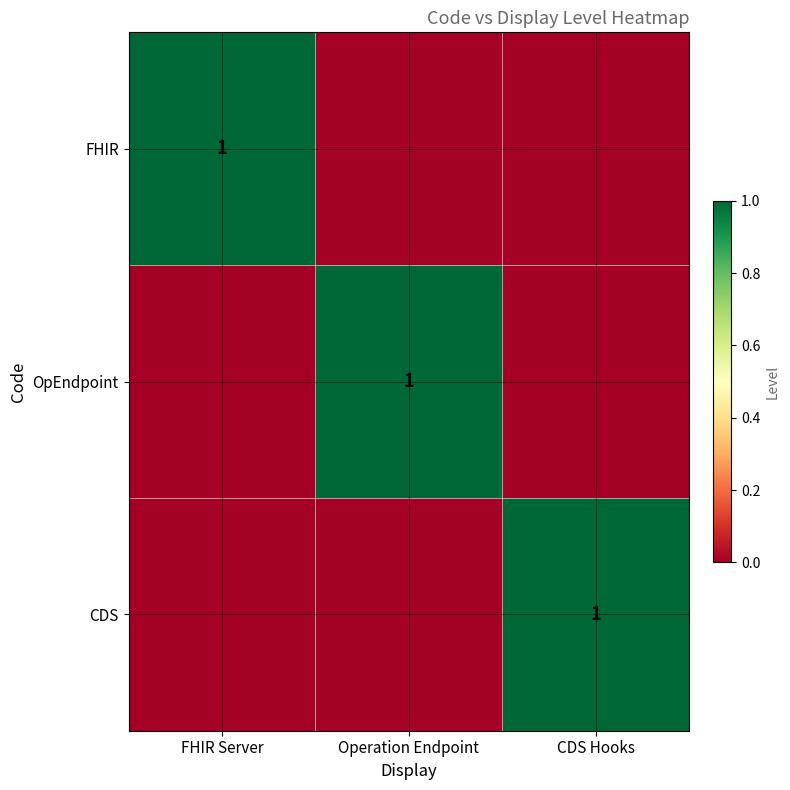

The value of CDS at CDS Hooks is 1. True or false?

True